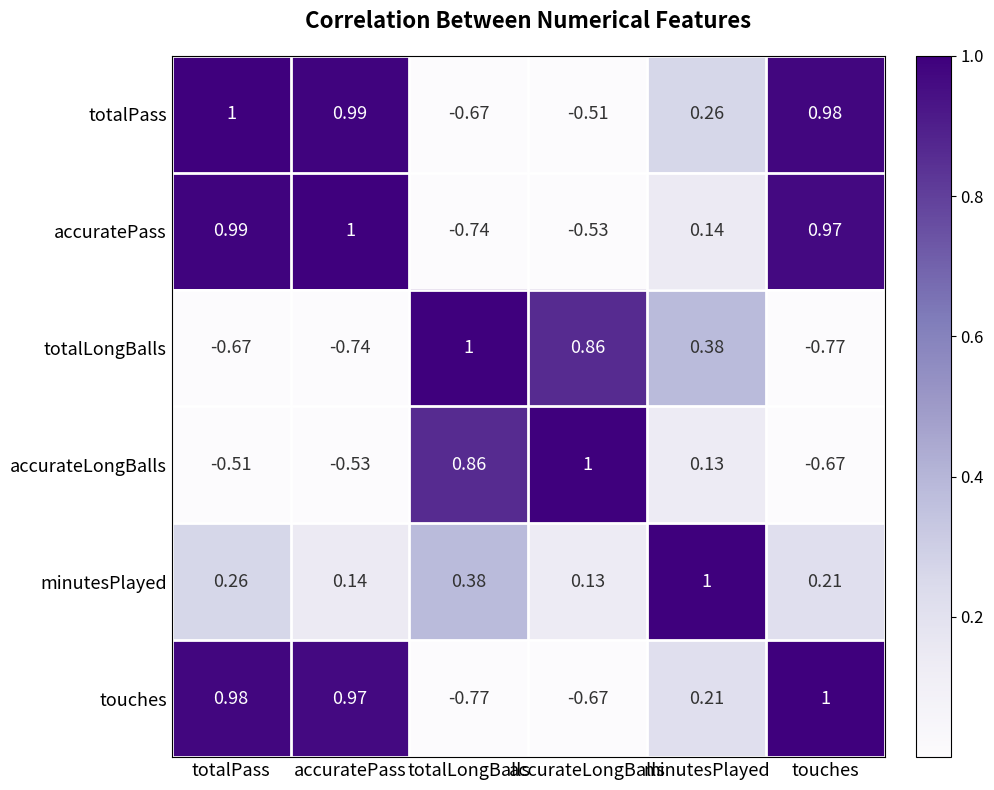

At which label does totalLongBalls reach its minimum?

touches